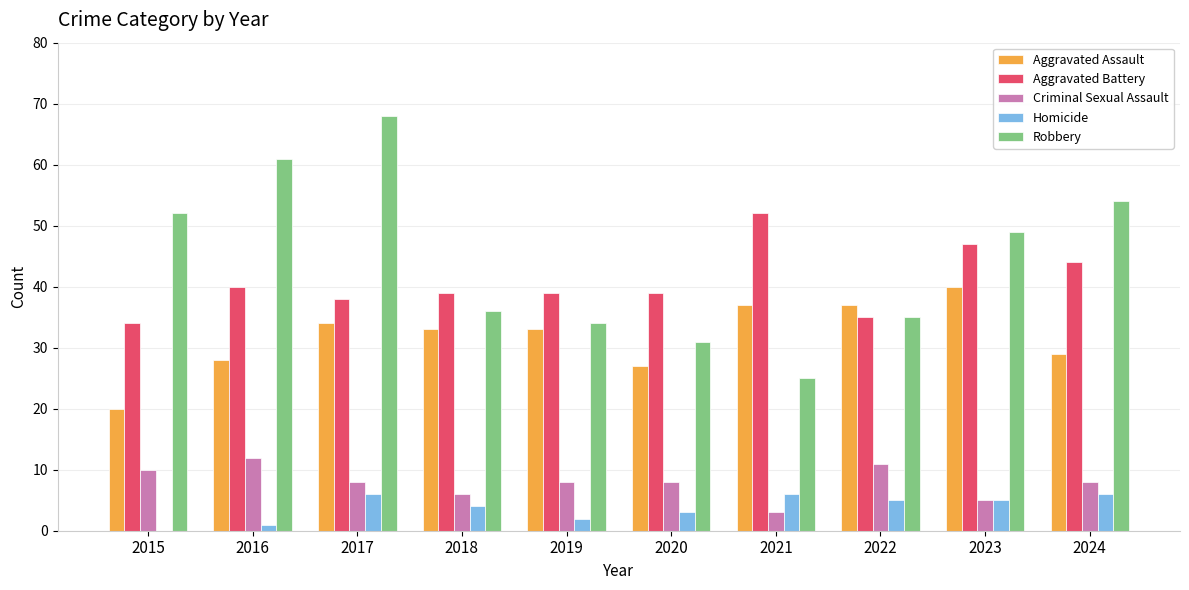

What is the maximum value shown in the chart?

68